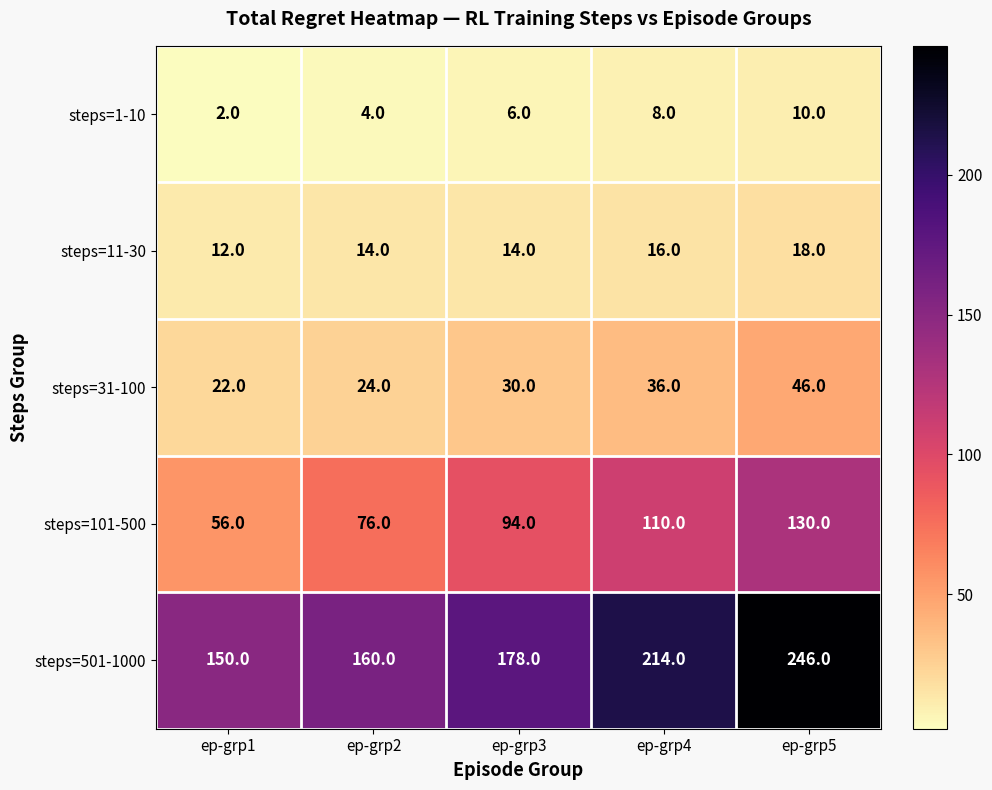

Reading right to left, extract all data points from this chart.

steps=1-10: 10	8	6	4	2
steps=11-30: 18	16	14	14	12
steps=31-100: 46	36	30	24	22
steps=101-500: 130	110	94	76	56
steps=501-1000: 246	214	178	160	150